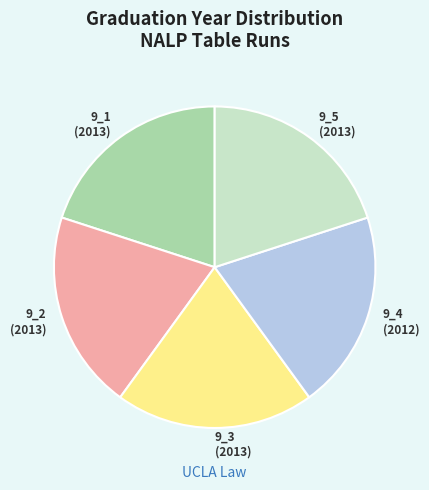

Is there a majority slice in this chart?

No